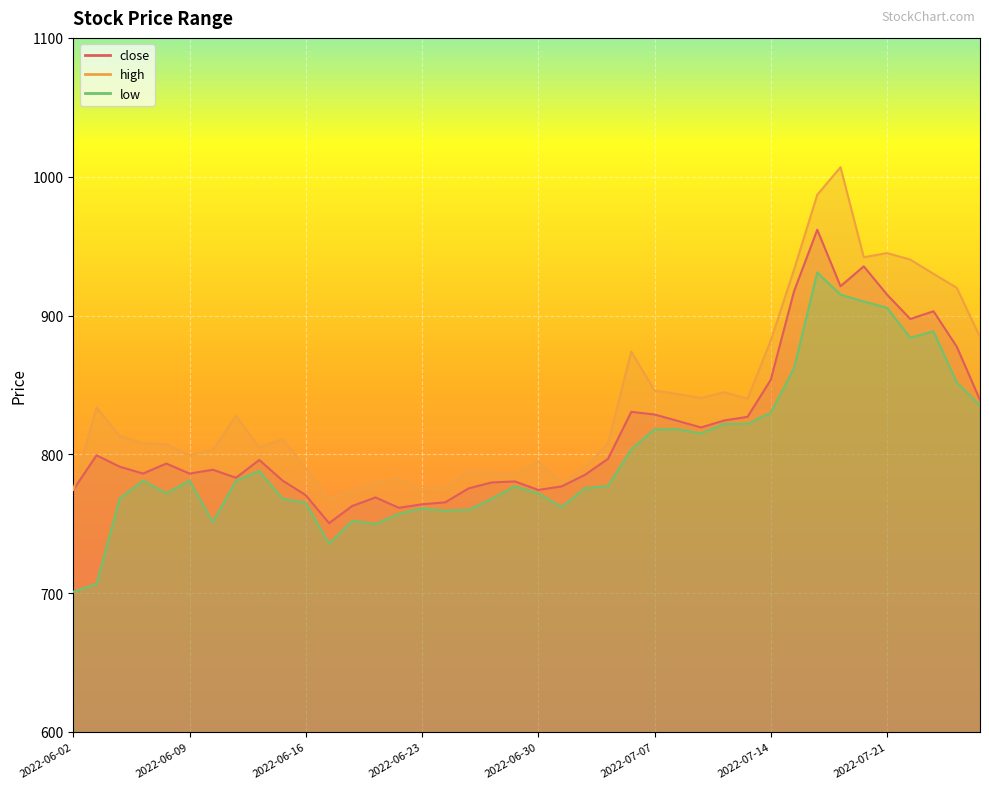

Rank the series at 2022-06-05 from highest to lowest value.

high, close, low